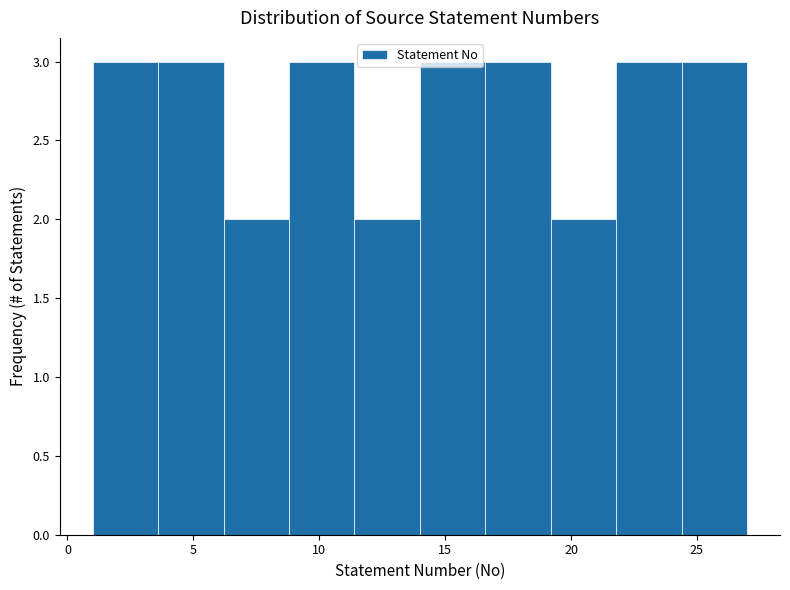

How tall is the bar that spans 6.2 to 8.8 on the x-axis? Neither the bar edges nor the heights are printed on the chart, so give them approximately, as read against the axes.

2